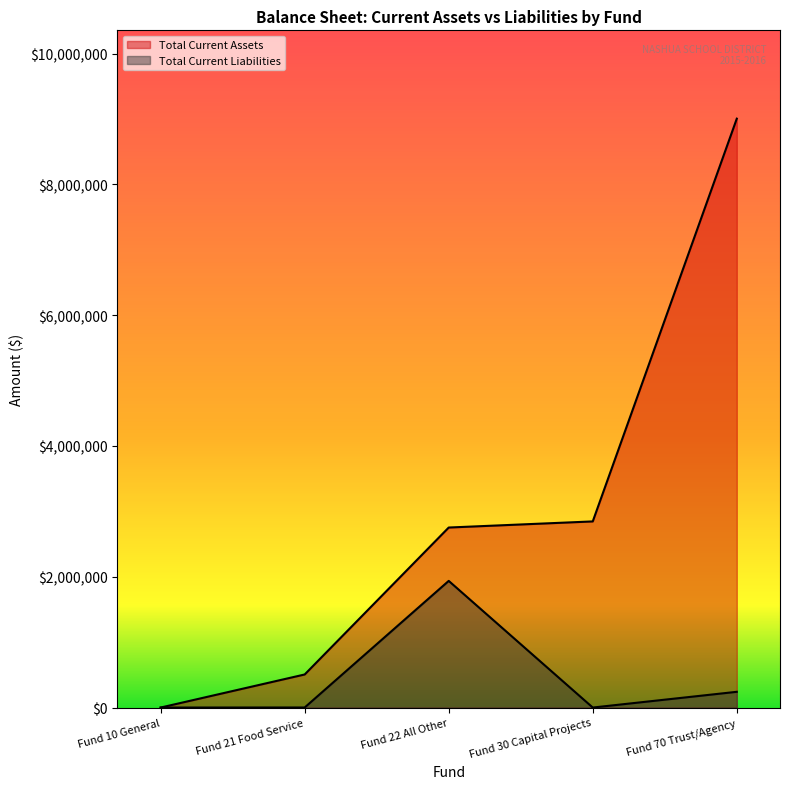

The Total Current Assets series shows 3974649.3 at Fund 30 Capital Projects. True or false?

False